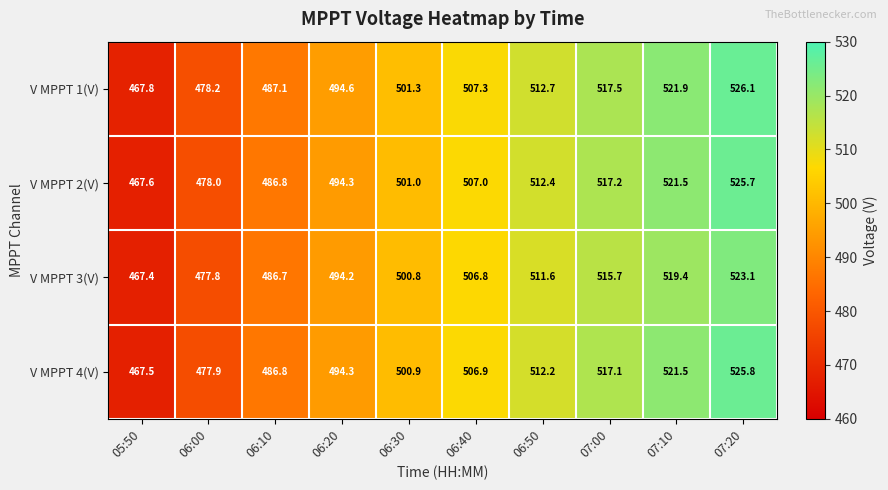

What is the difference between the V MPPT 4(V) values at 07:20 and 07:00?

8.7